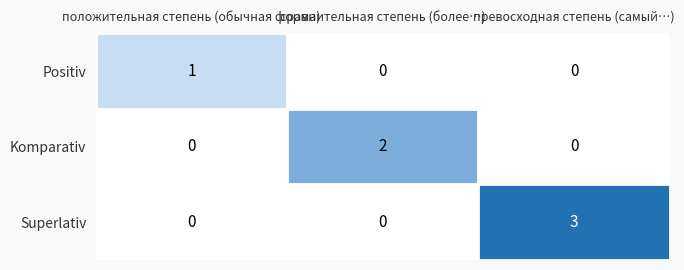

Is it true that Positiv equals 2 at положительная степень (обычная форма)?

False